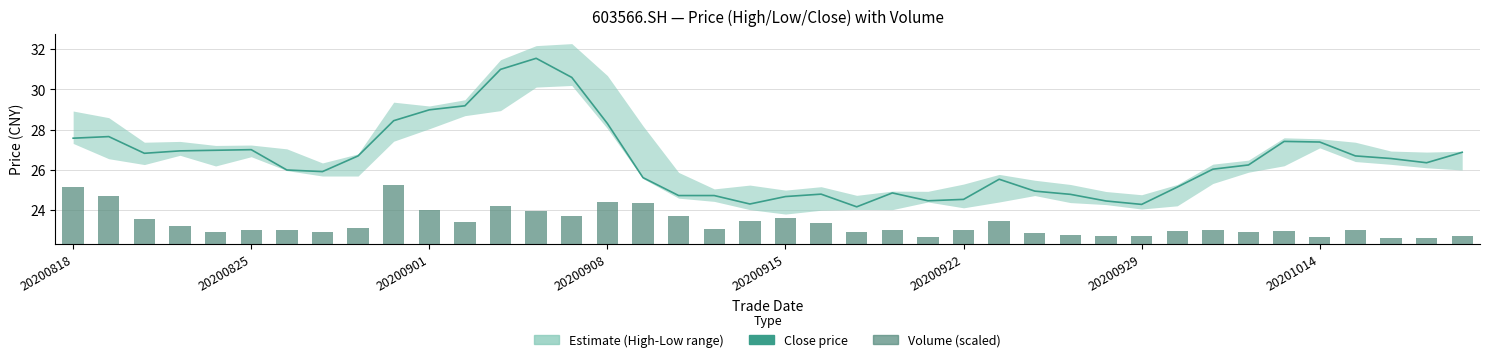

What is the difference between the second highest and second lowest values in the Close series?

6.7